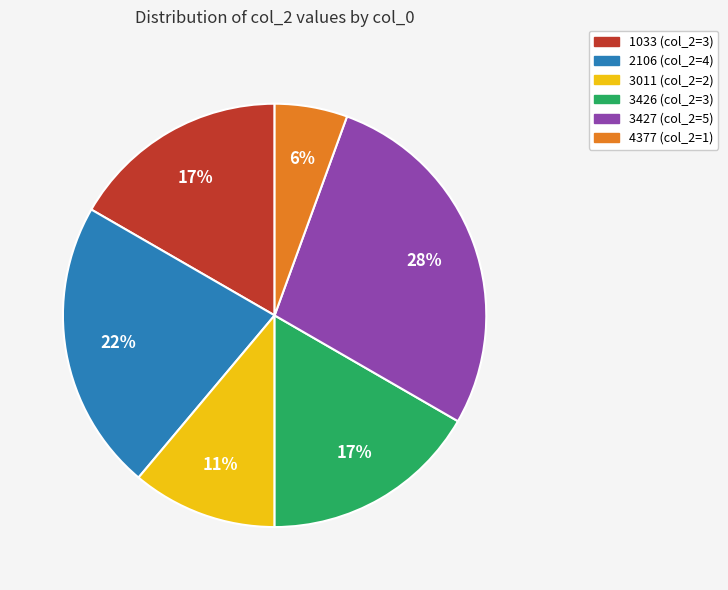

The 3011 slice represents 22% of the pie. True or false?

False